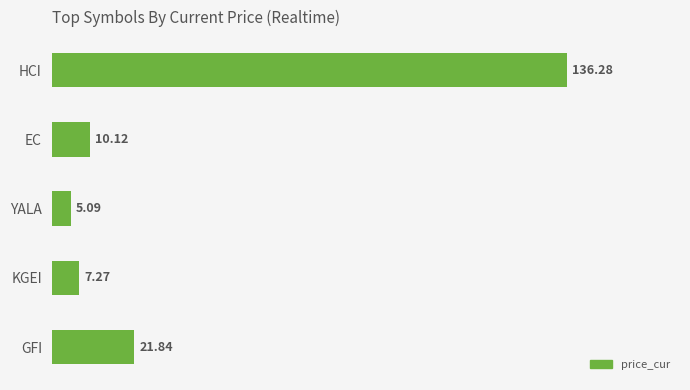

How many bars are there in total?

5